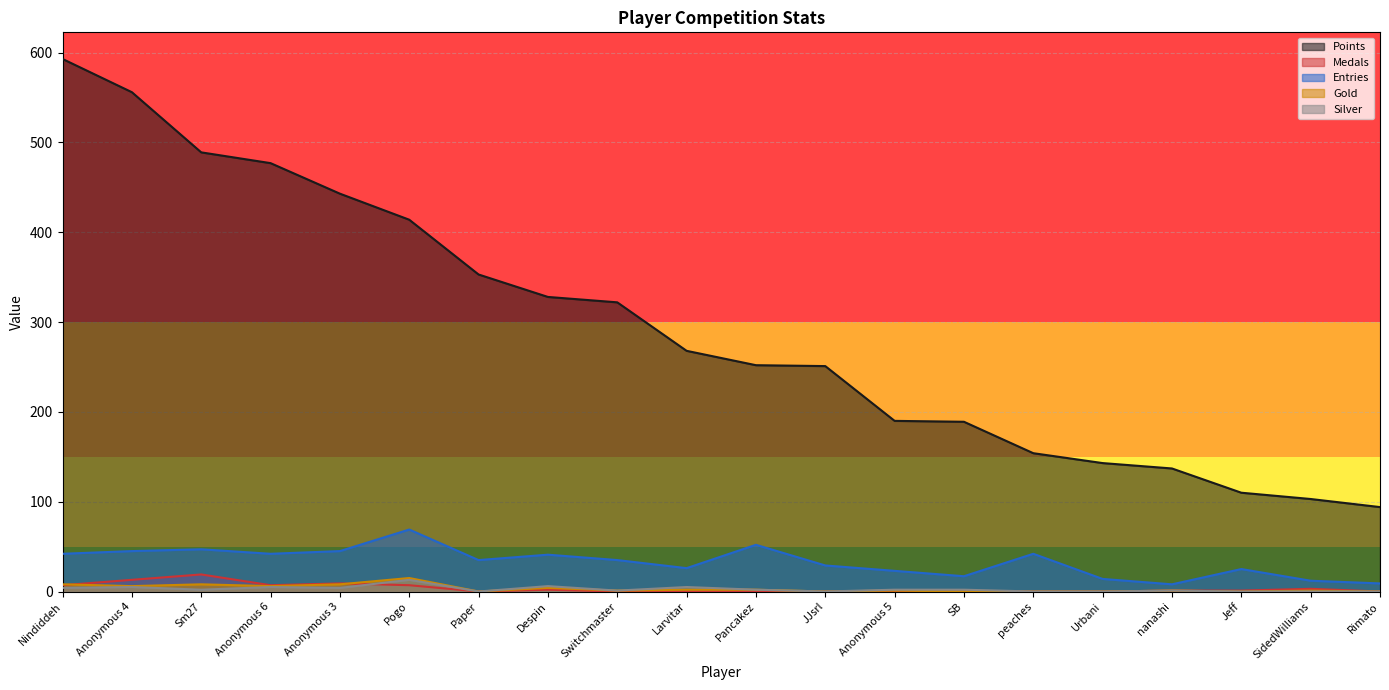

What are all the series names shown in the legend?

Points, Medals, Entries, Gold, Silver